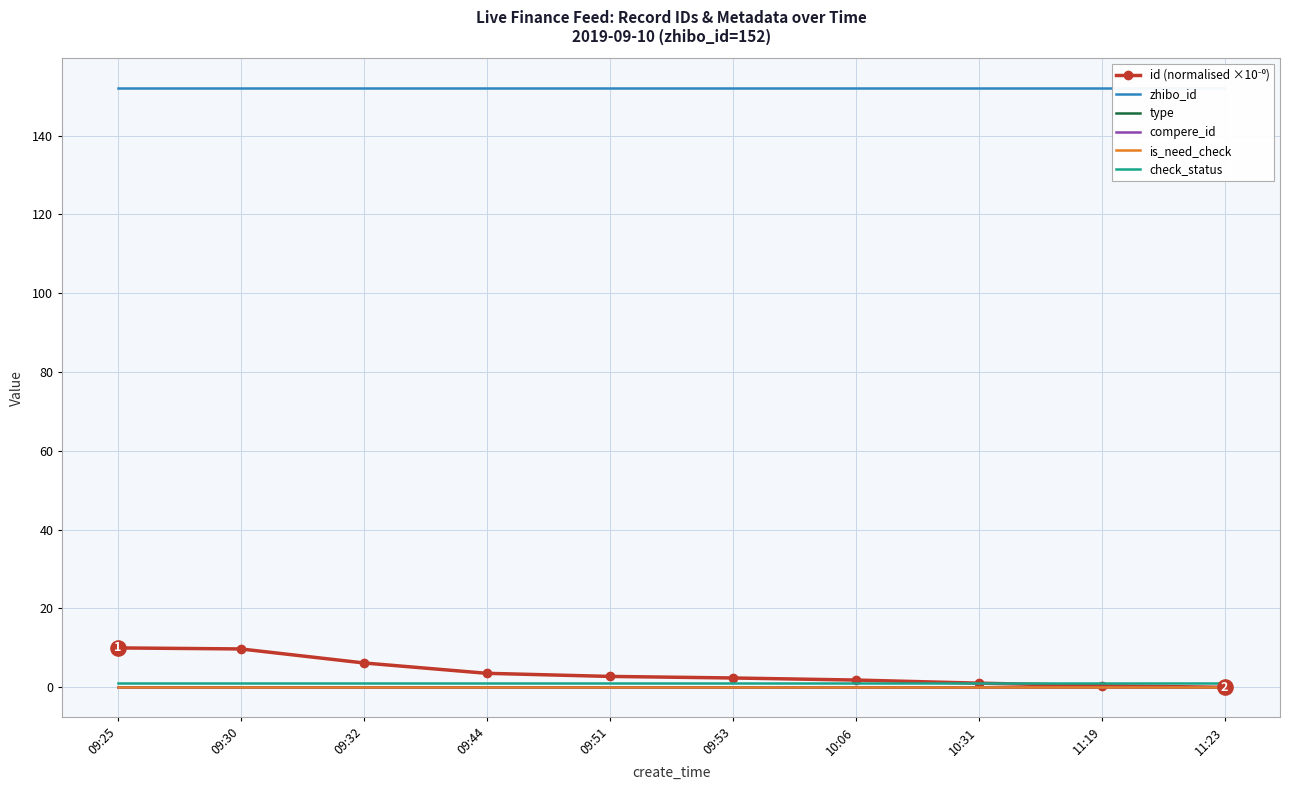

At which category is the sum across all series the highest?

09:25